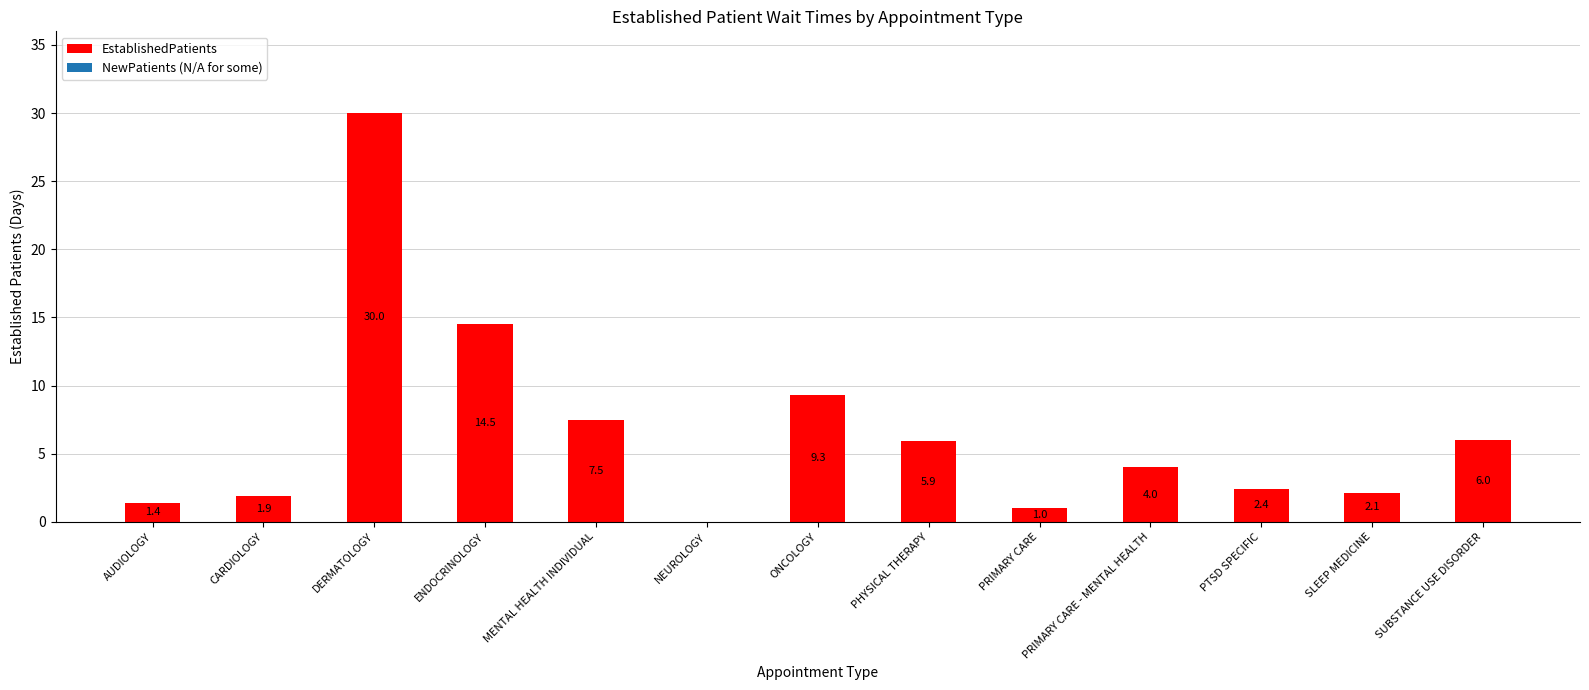

Which label corresponds to the largest value in the chart?

DERMATOLOGY